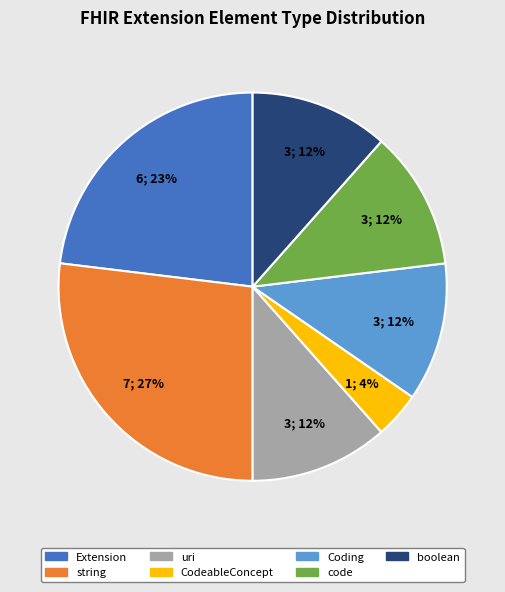

Which slice is the largest?

string